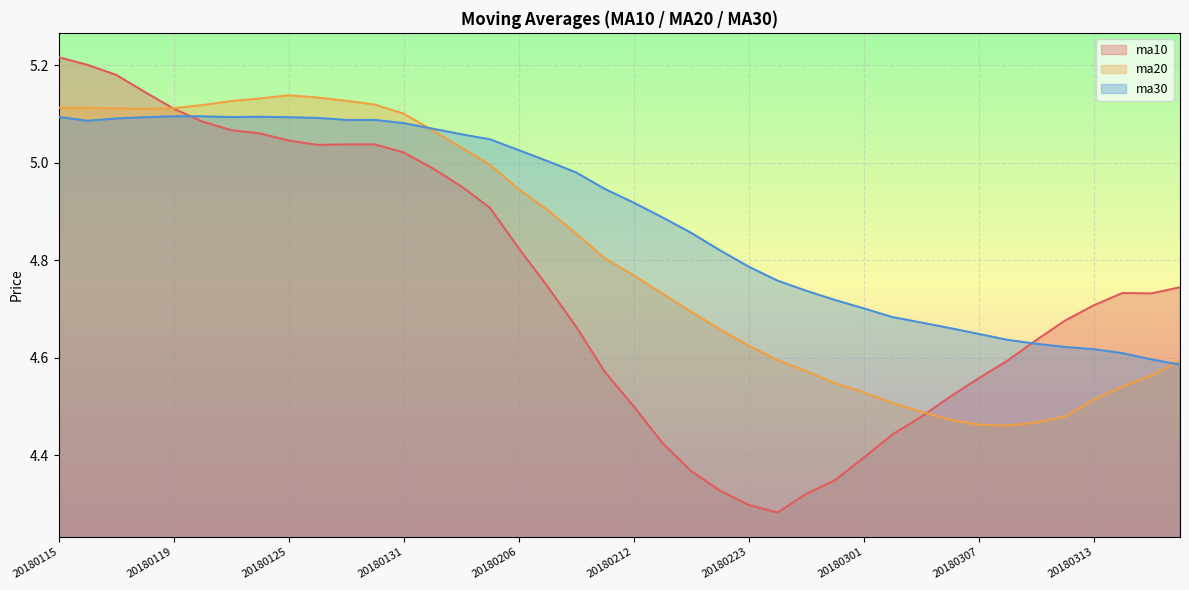

Reading right to left, transcribe all the data shown in this chart.

ma10: 4.7	4.7	4.7	4.7	4.7	4.6	4.6	4.6	4.5	4.5	4.4	4.4	4.3	4.3	4.3	4.3	4.3	4.4	4.4	4.5	4.6	4.7	4.7	4.8	4.9	5.0	5.0	5.0	5.0	5.0	5.0	5.0	5.1	5.1	5.1	5.1	5.1	5.2	5.2	5.2
ma20: 4.6	4.6	4.5	4.5	4.5	4.5	4.5	4.5	4.5	4.5	4.5	4.5	4.5	4.6	4.6	4.6	4.7	4.7	4.7	4.8	4.8	4.9	4.9	4.9	5.0	5.0	5.1	5.1	5.1	5.1	5.1	5.1	5.1	5.1	5.1	5.1	5.1	5.1	5.1	5.1
ma30: 4.6	4.6	4.6	4.6	4.6	4.6	4.6	4.6	4.7	4.7	4.7	4.7	4.7	4.7	4.8	4.8	4.8	4.9	4.9	4.9	4.9	5.0	5.0	5.0	5.0	5.1	5.1	5.1	5.1	5.1	5.1	5.1	5.1	5.1	5.1	5.1	5.1	5.1	5.1	5.1